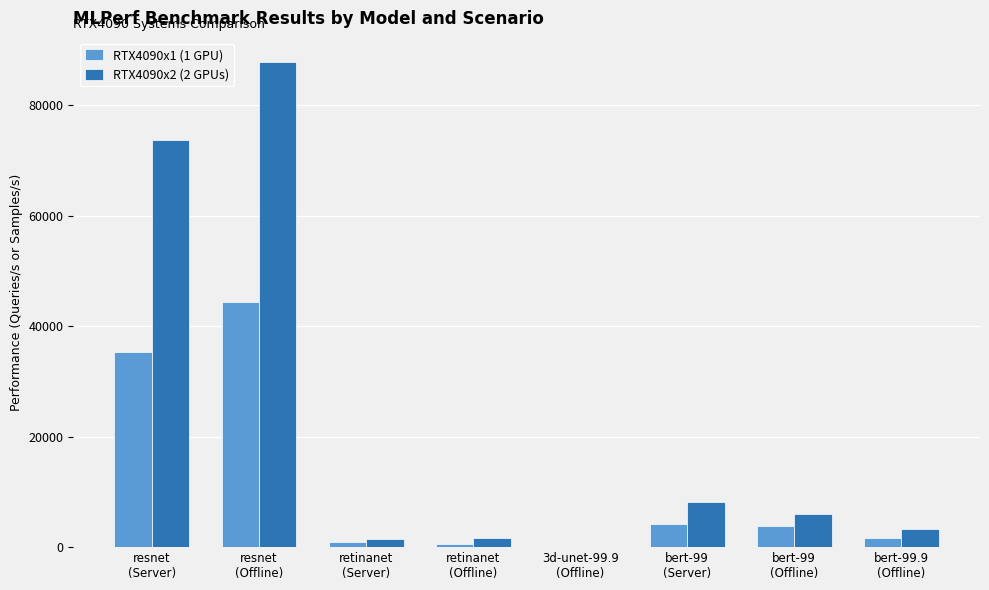

How many groups of bars are there?

8